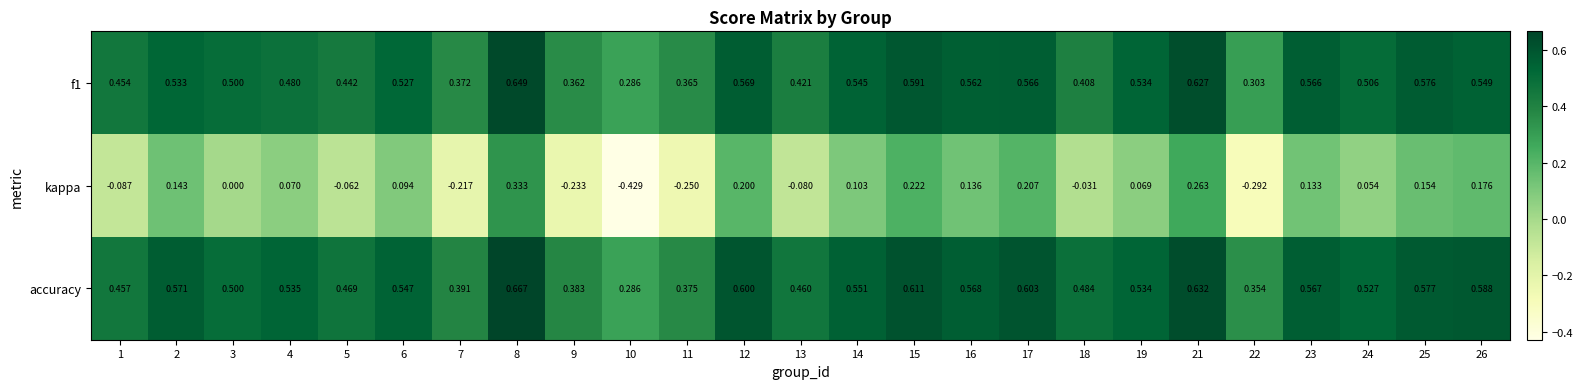

Which series has the largest total across all categories?

accuracy